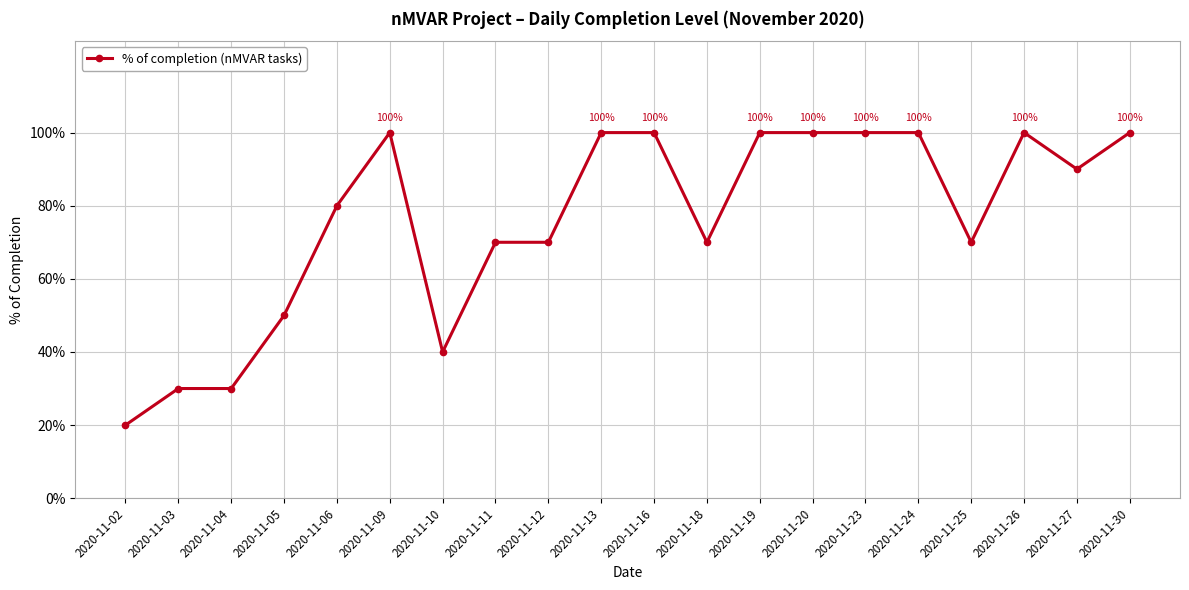

Between 2020-11-03 and 2020-11-05, which is larger?

2020-11-05